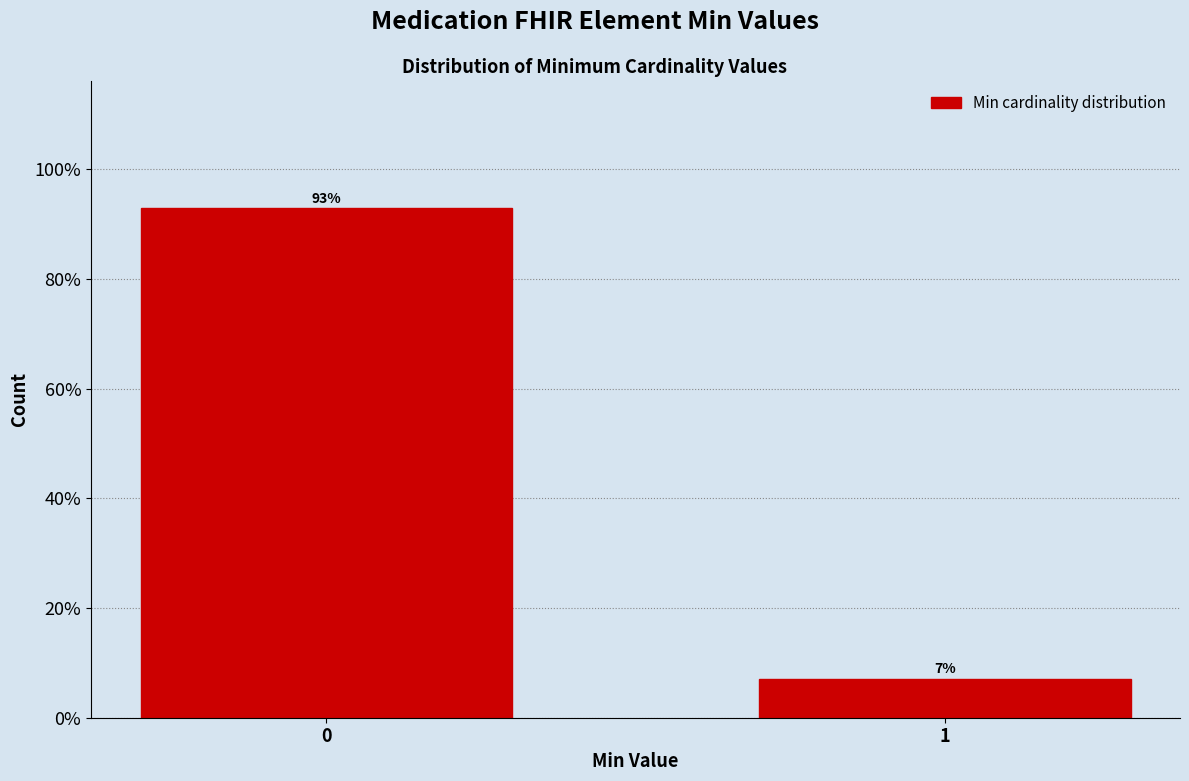

Are the bars horizontal?

No